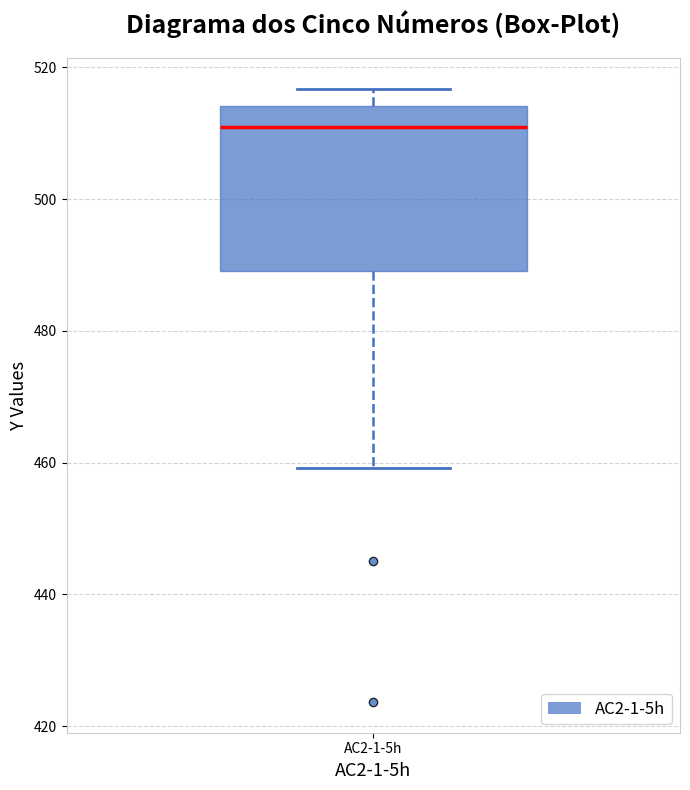

Where does the upper whisker of the box for AC2-1-5h end on the y-axis? The values are not printed on the chart, so give them approximately, as read against the axis.

516